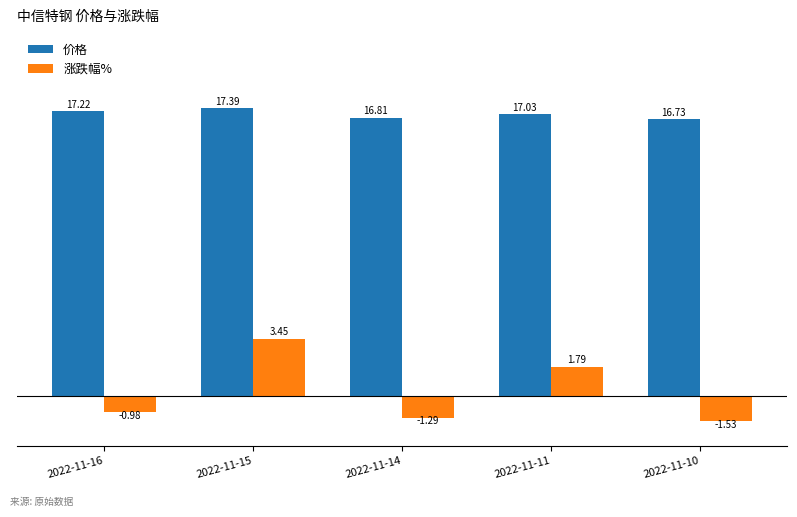

What are all the series names shown in the legend?

价格, 涨跌幅%